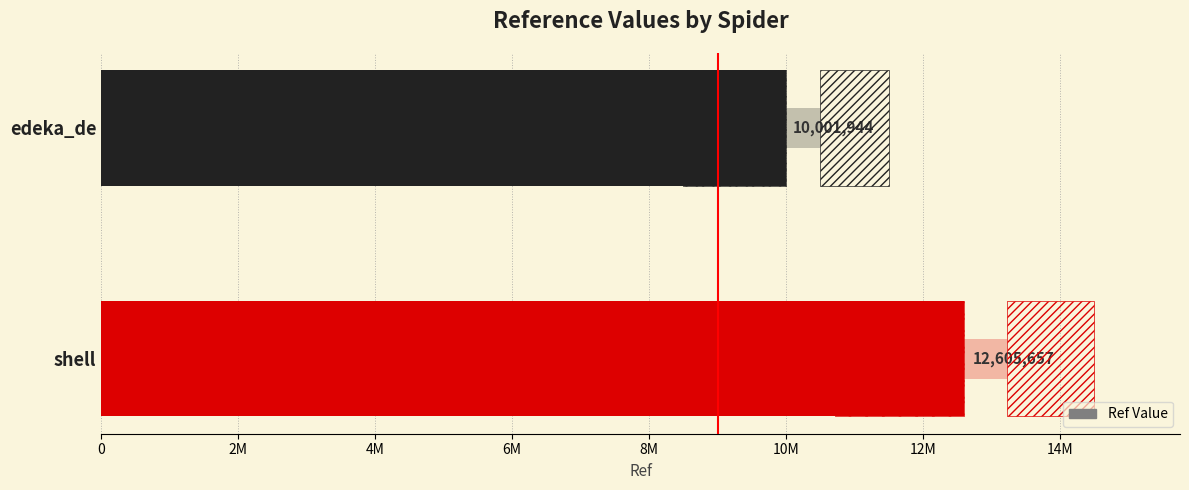

What is the maximum value shown in the chart?

12605657